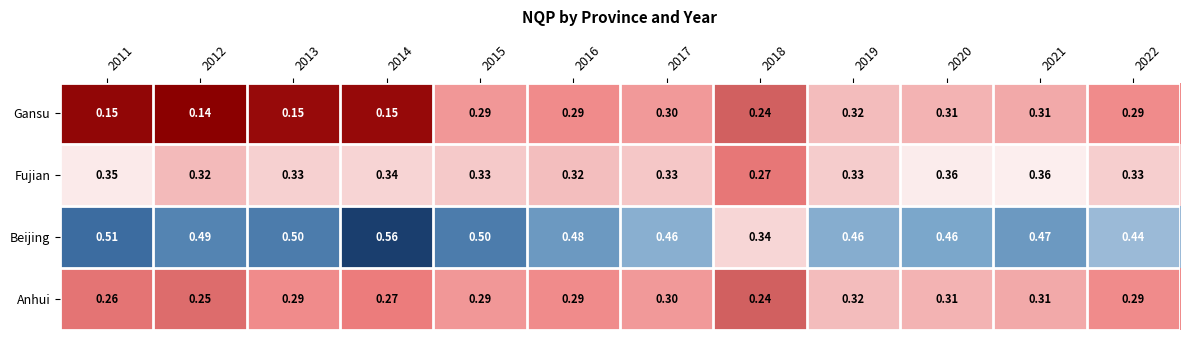

At which category does the chart reach its peak across all series?

2014